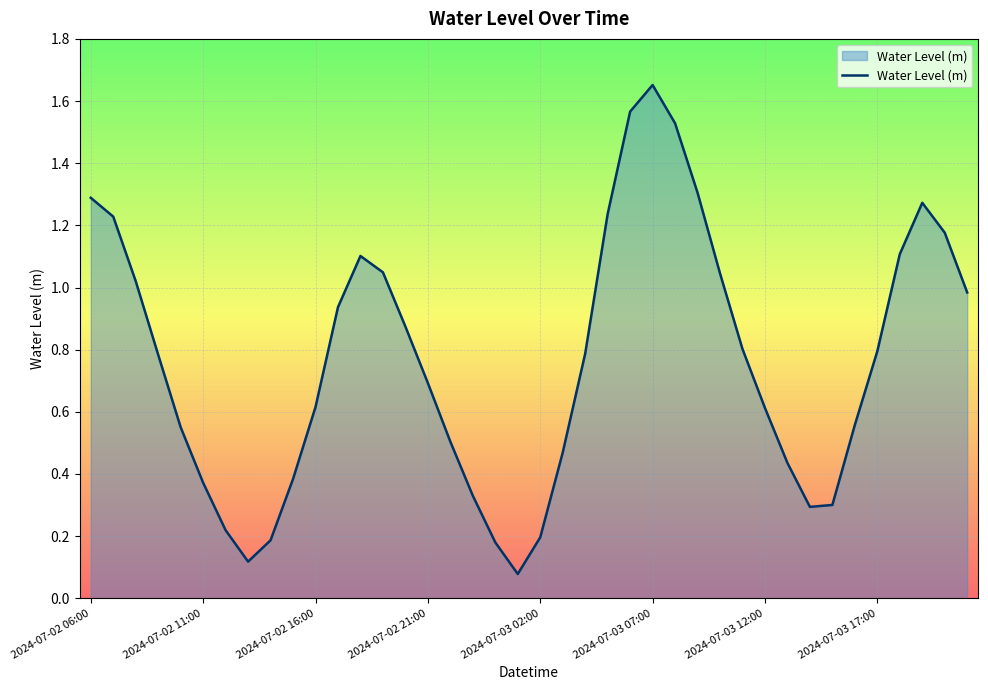

What is the average value?

0.8